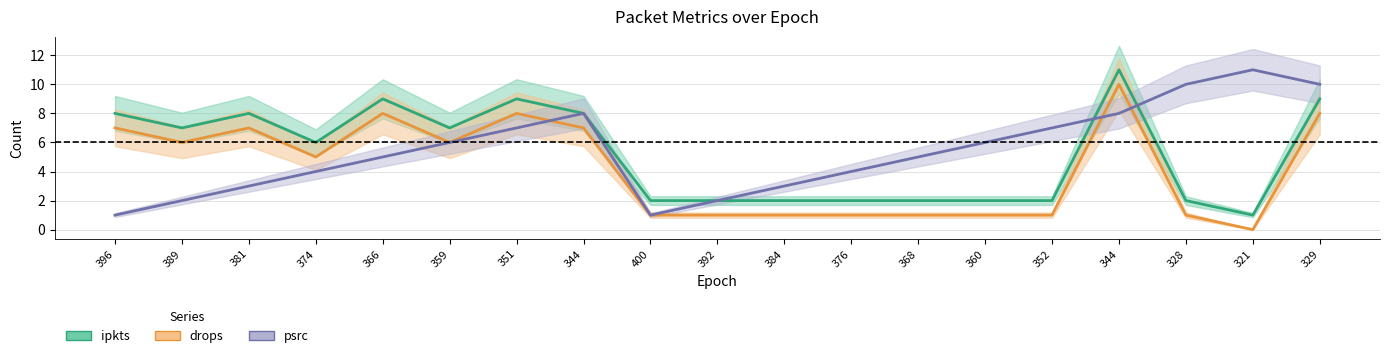

What is the maximum value for ipkts?

11